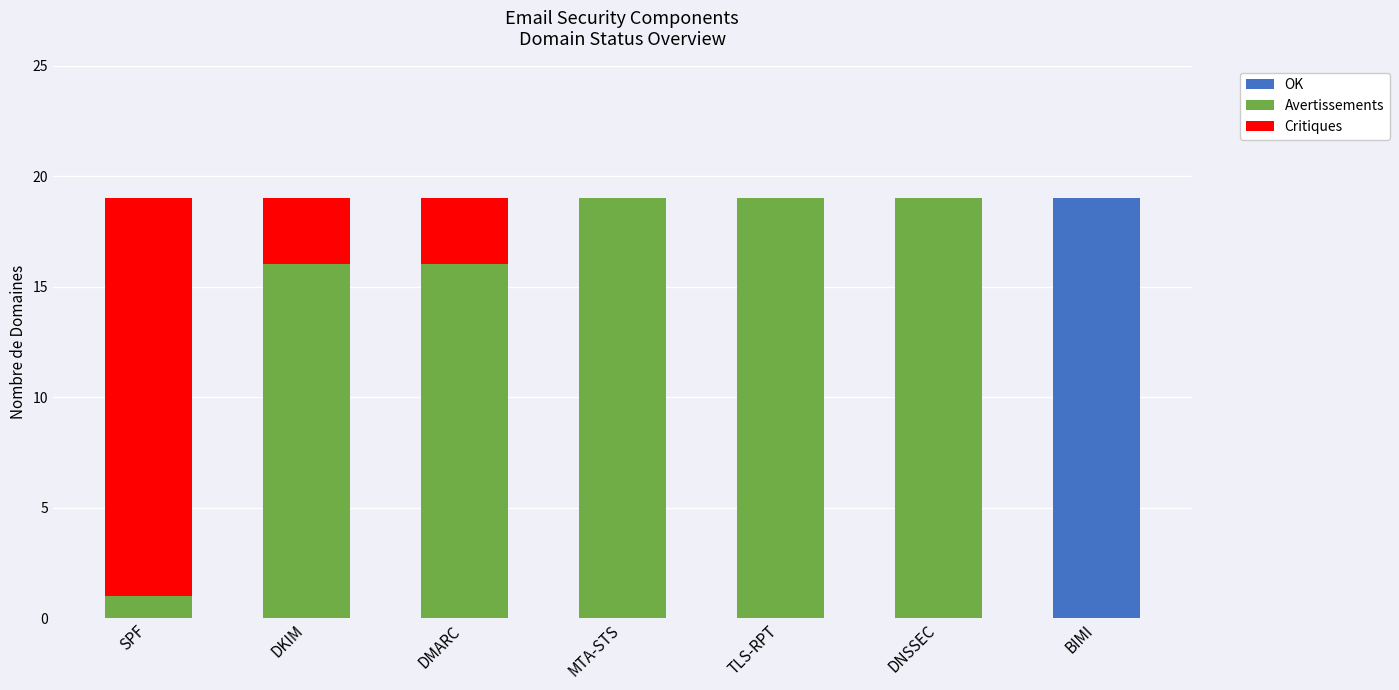

True or false: OK has a value of 9 at DMARC.

False